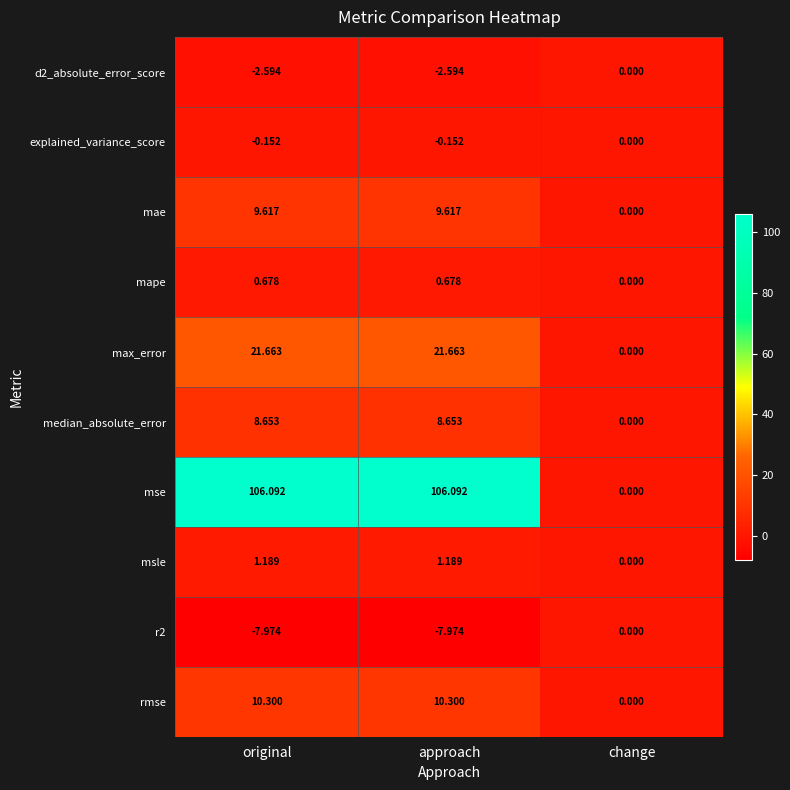

Which series changed the most between original and change?

mse